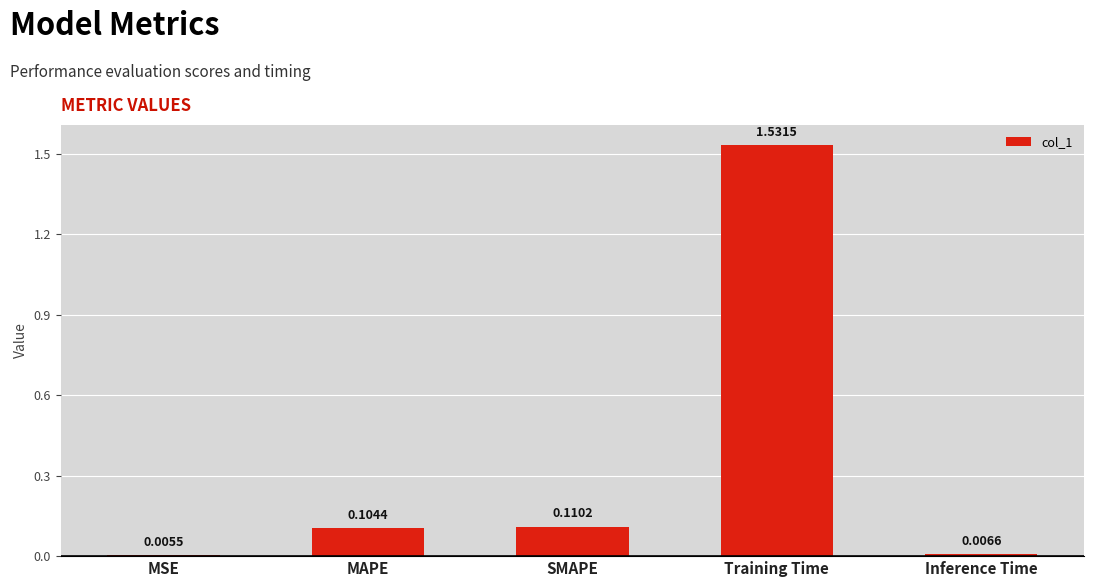

Between MSE and Training Time, which is larger?

Training Time